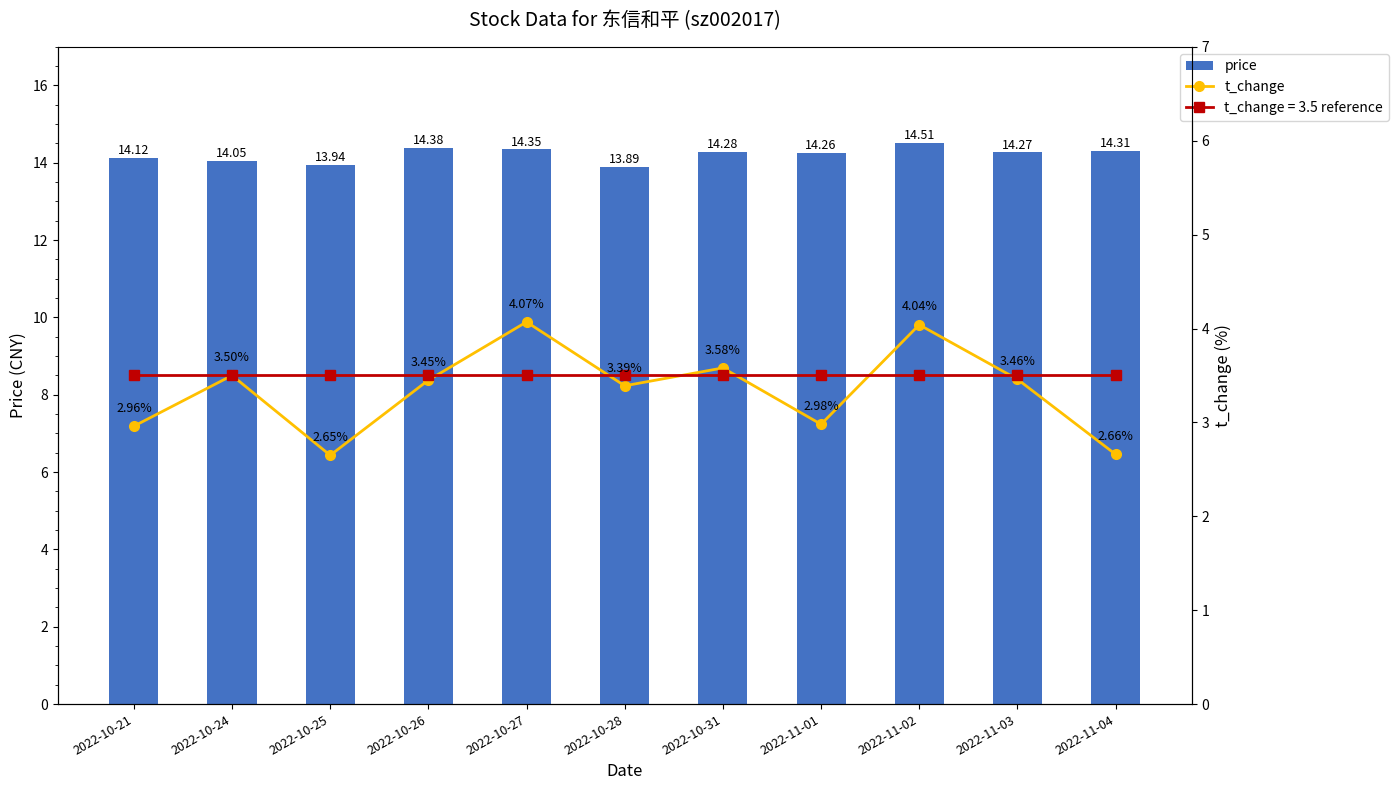

Which series has the largest range (max minus min)?

t_change